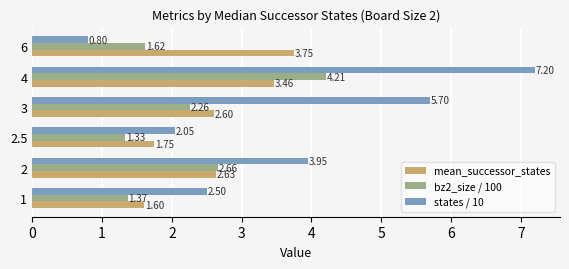

What is the difference between the highest and lowest values at 4?

3.7